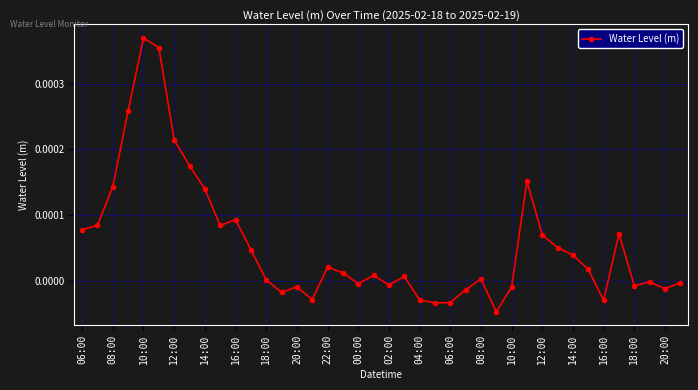

True or false: there are more than 1 points higher than both neighbors.

True